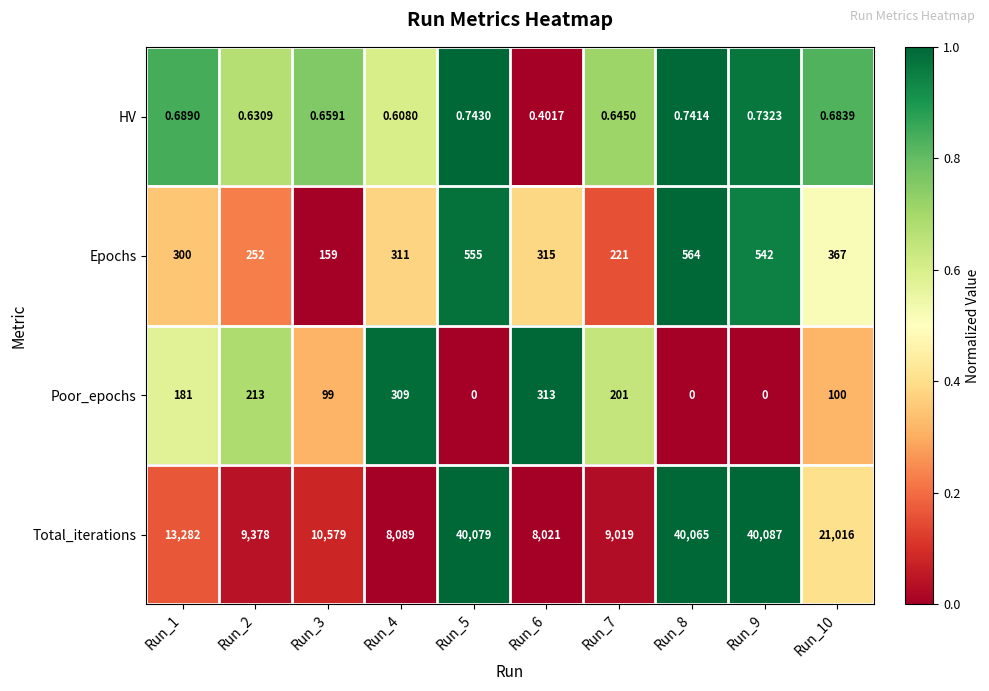

At which category is the sum across all series the highest?

Run_5